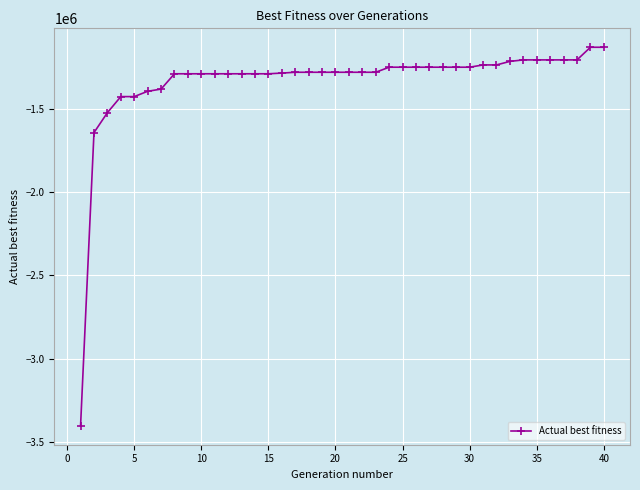

What is the average value?

-1338545